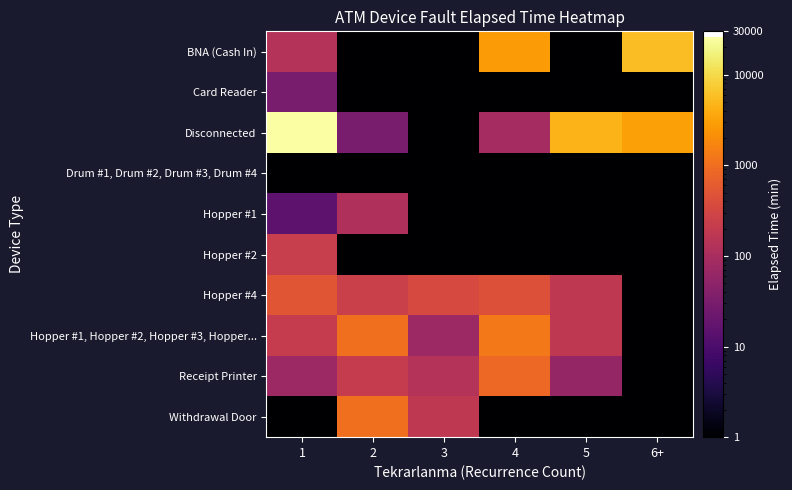

Which series changed the most between 1 and 5?

Disconnected